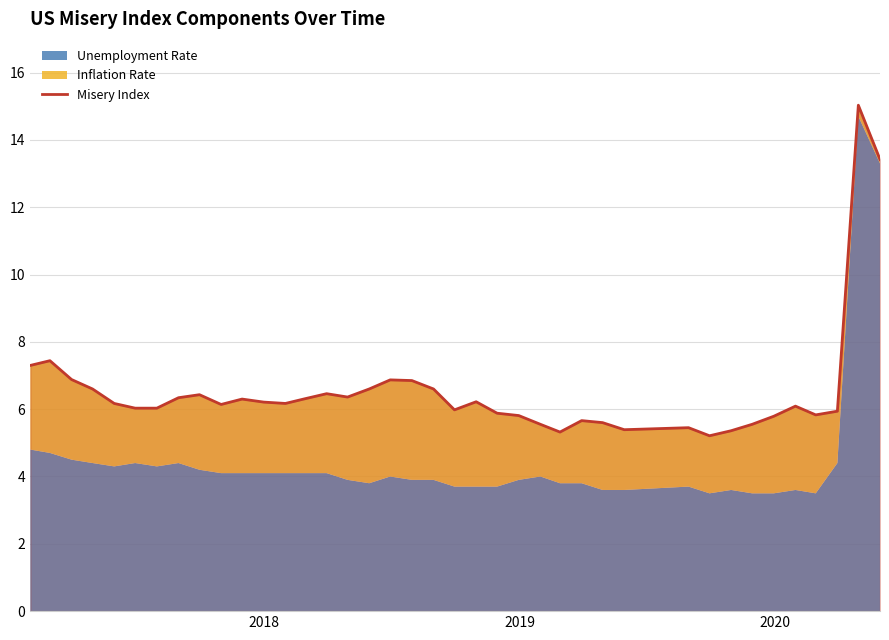

True or false: the data shows 7.3 at 37.

False